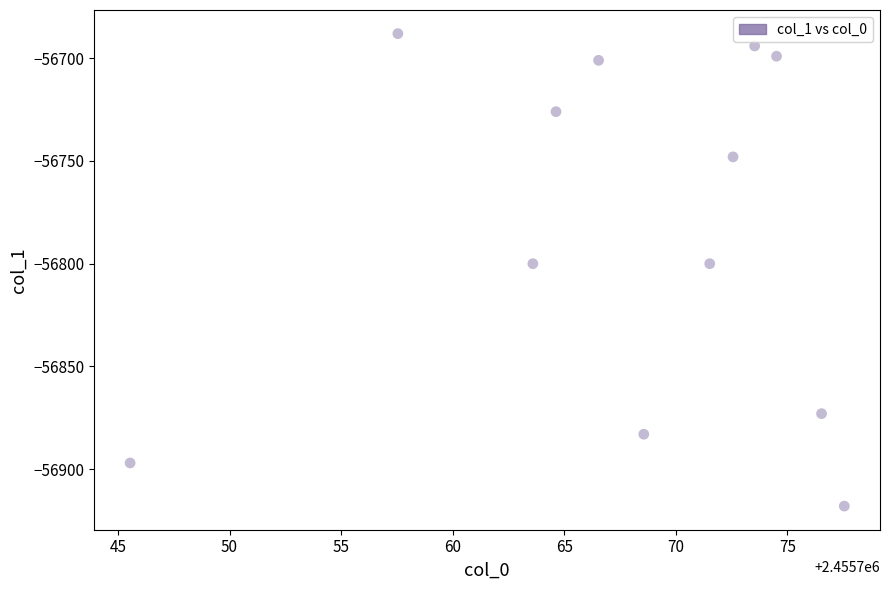

What is the average Y value?

-56786